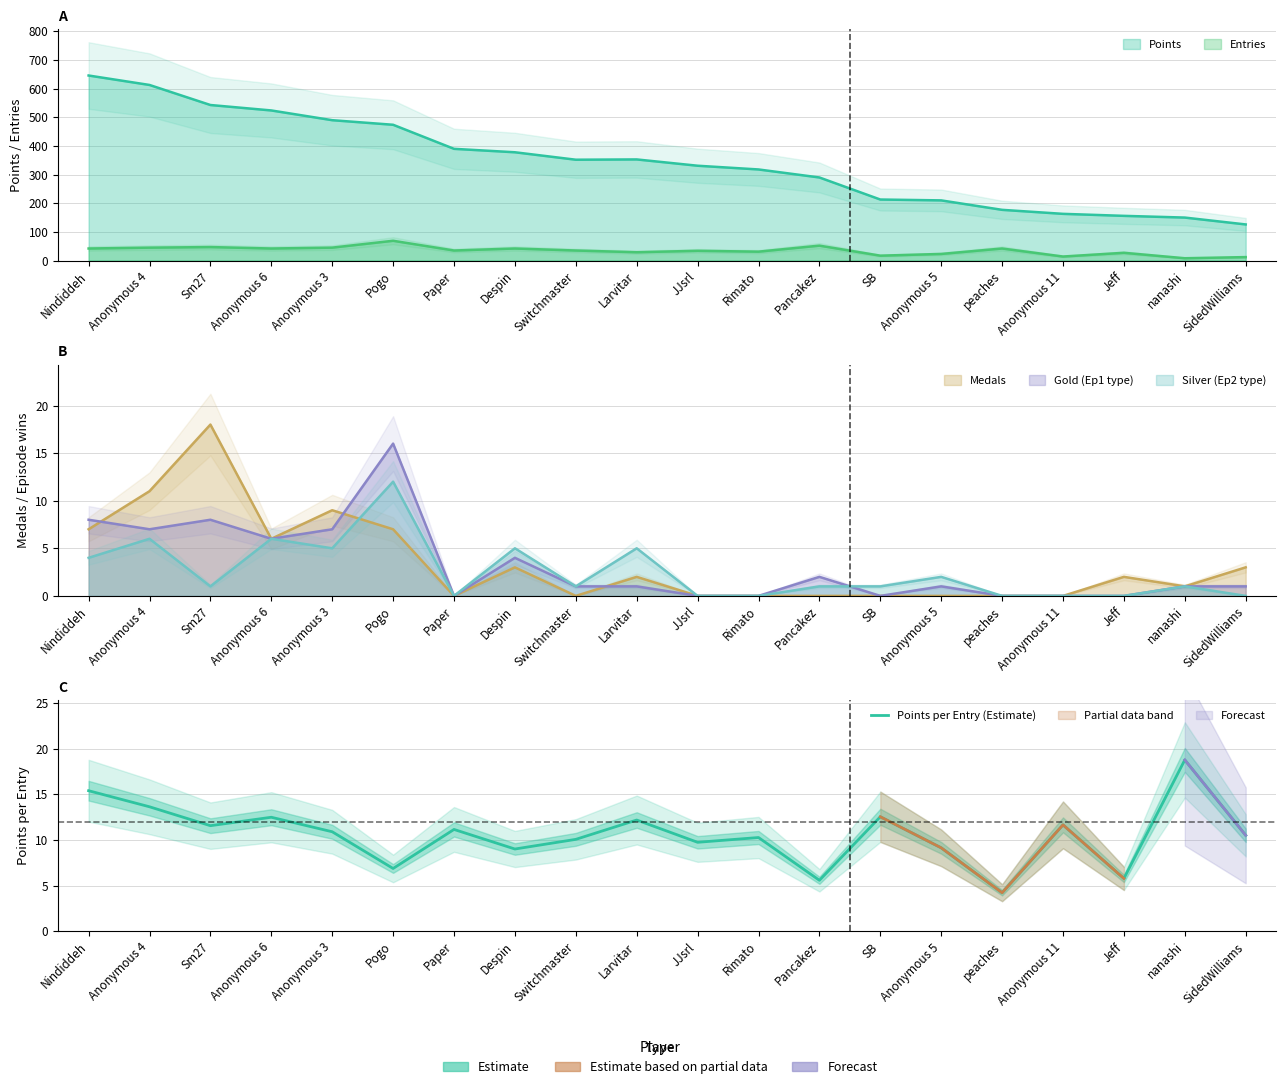

What is the difference between the second highest and second lowest values?

9.8